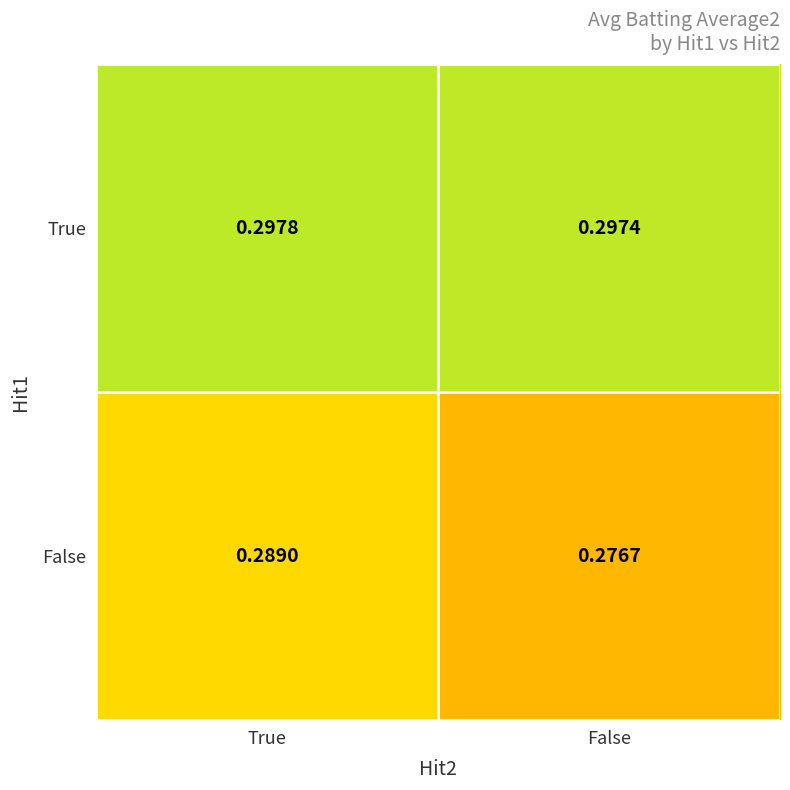

Which series has the widest spread of values?

False